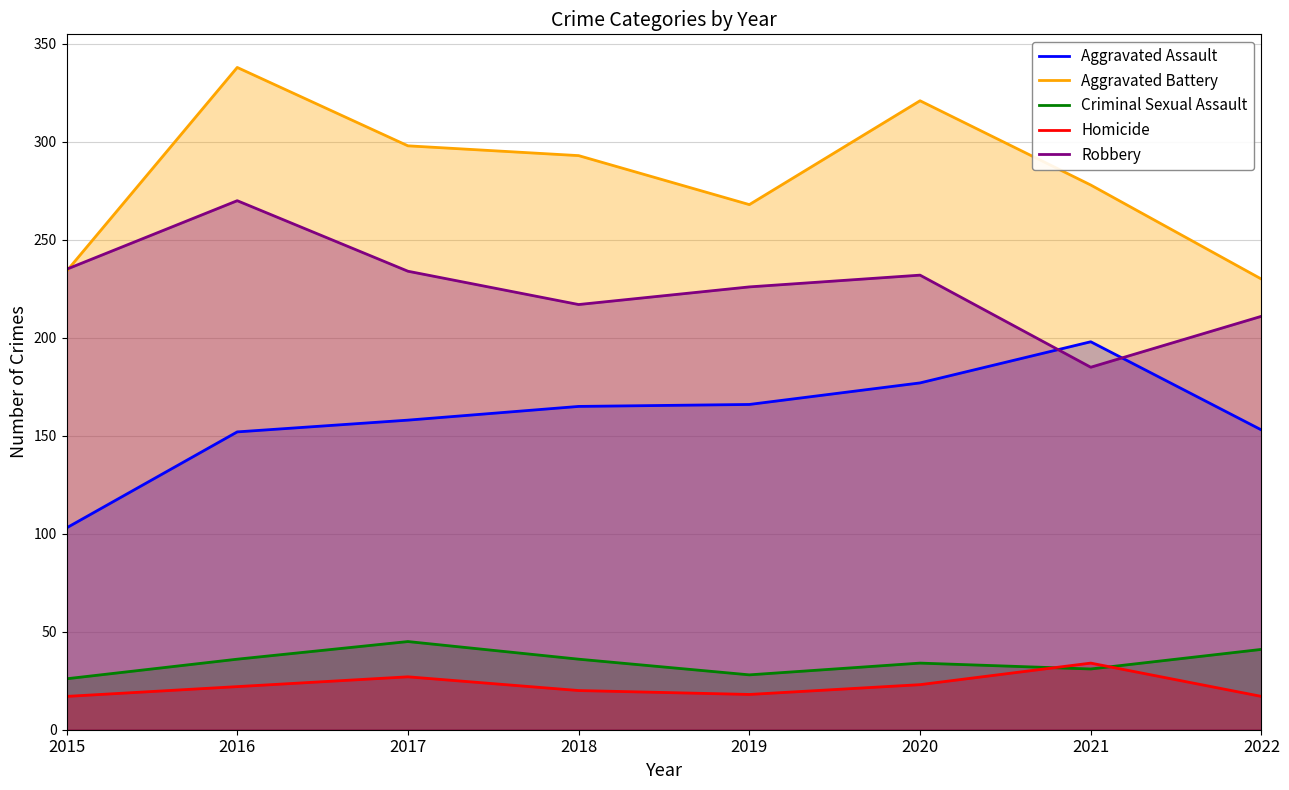

Between 2015 and 2020, which is larger?

2020